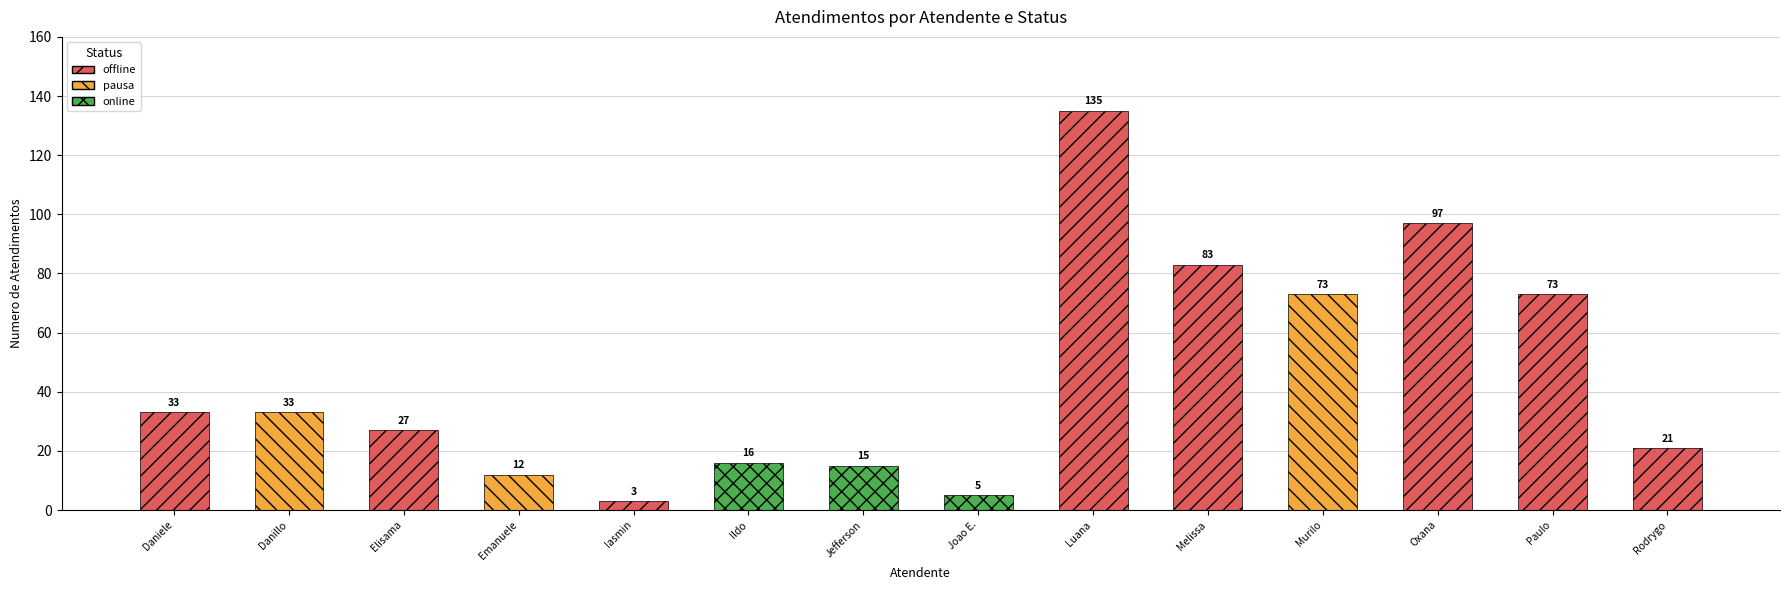

What is the greatest value displayed?

135